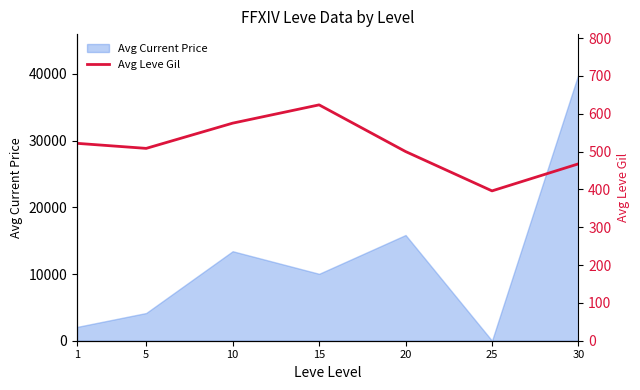

What is the change in value from 10 to 30?

-107.5